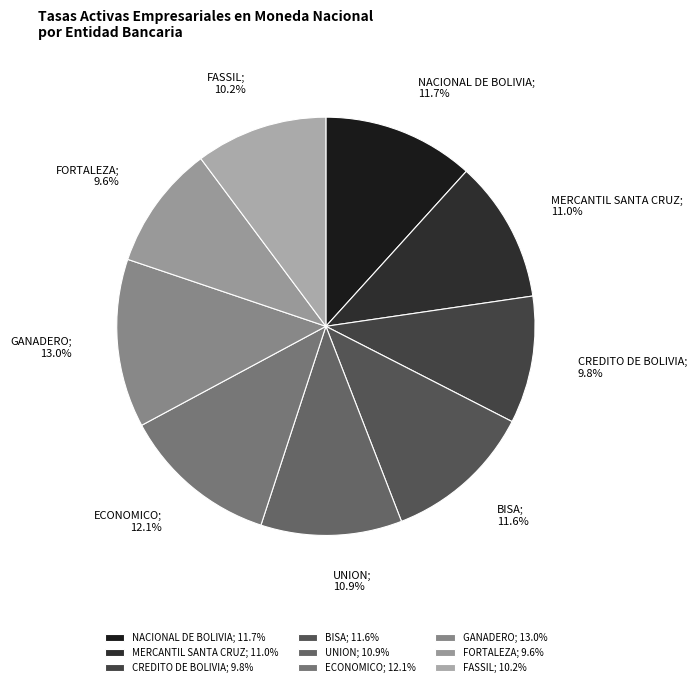

Is NACIONAL DE BOLIVIA; 11.7% the majority of the pie?

No